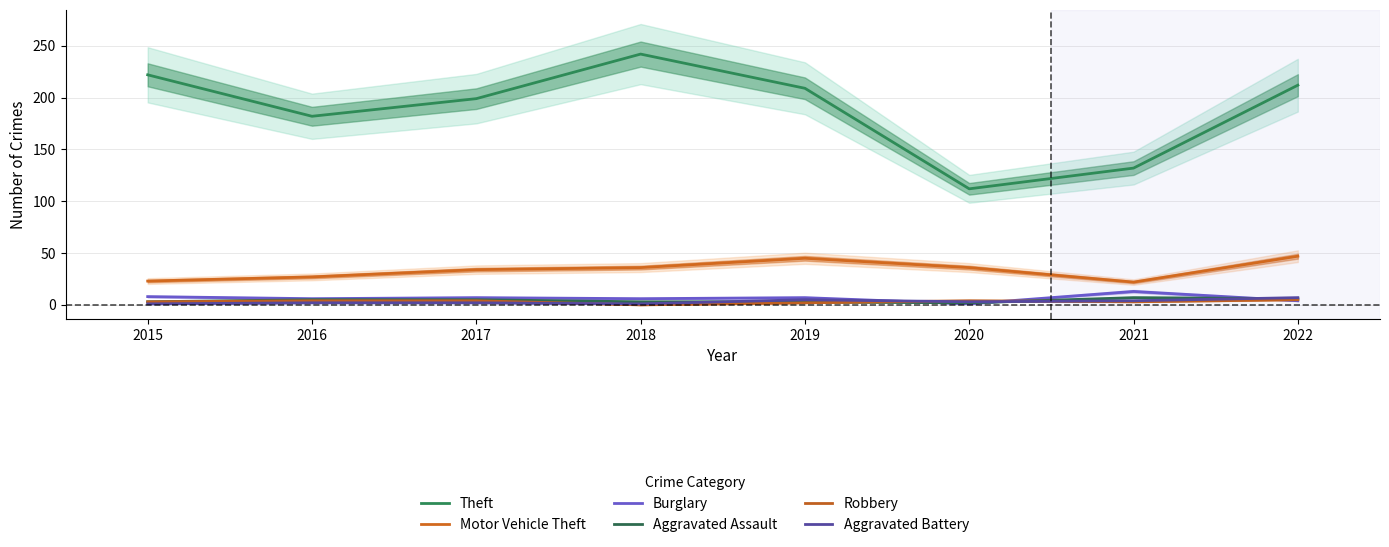

At which label is Burglary closest to 7?

2017